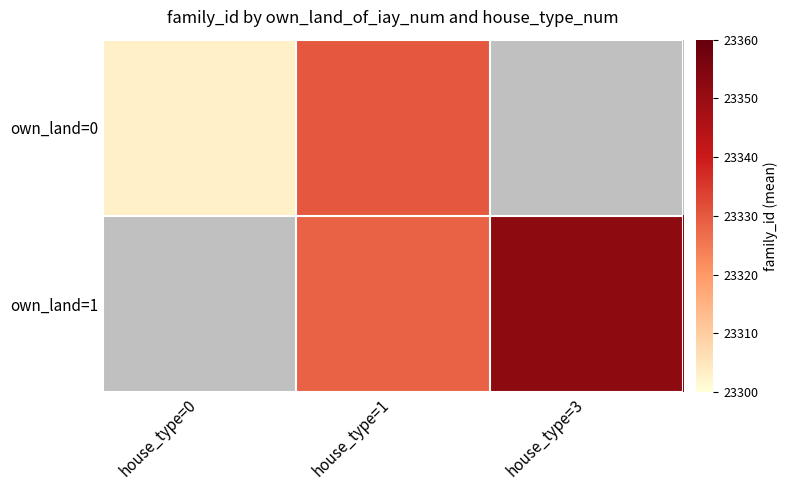

How many data points does each series have?

3